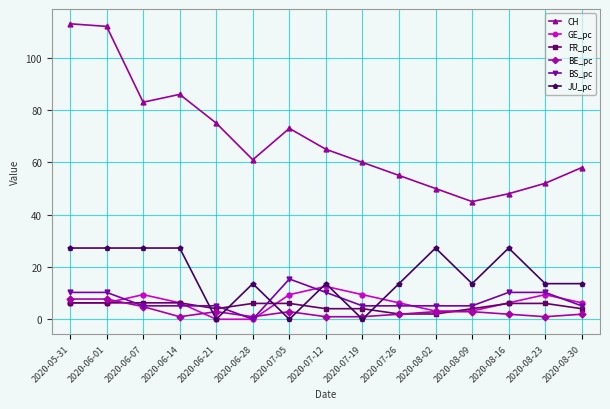

What is the greatest value displayed?

113.0